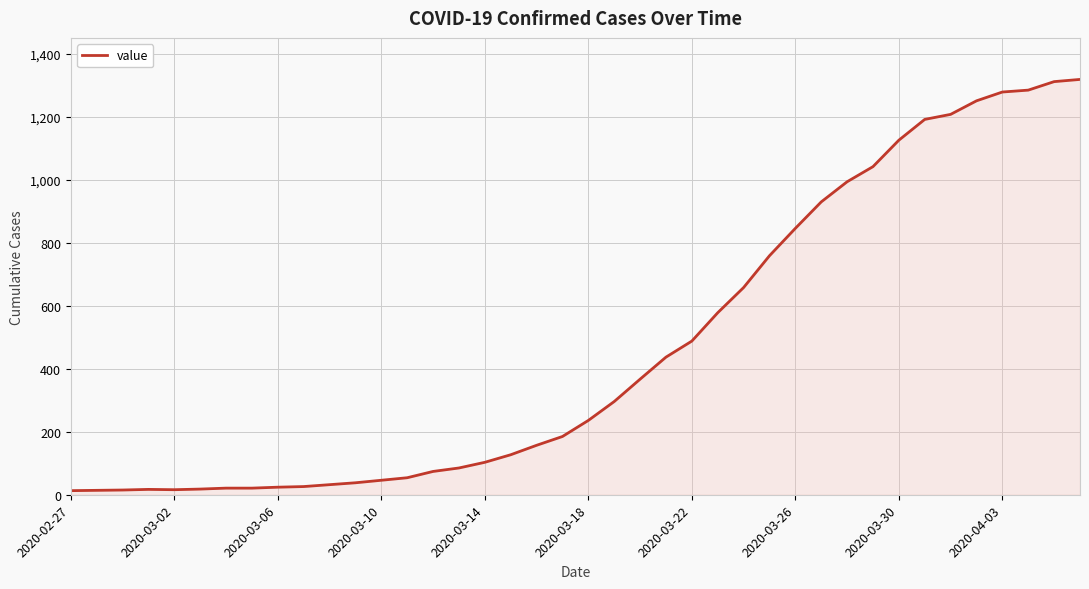

What is the difference between the maximum and minimum values?

1306